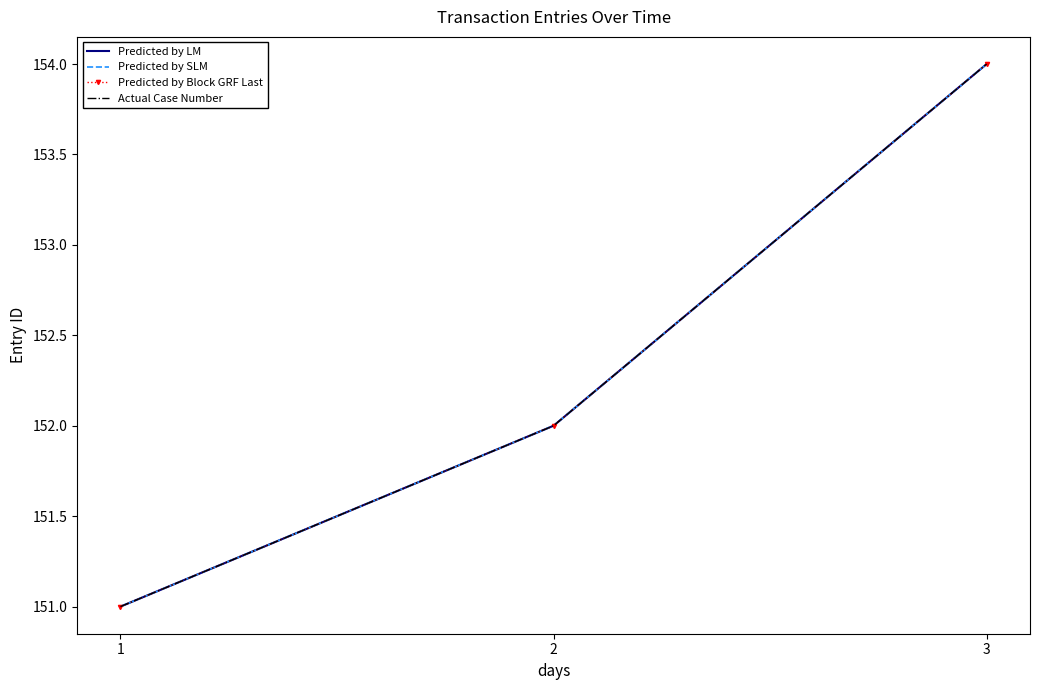

Is it true that Actual Case Number equals 154 at 3?

True